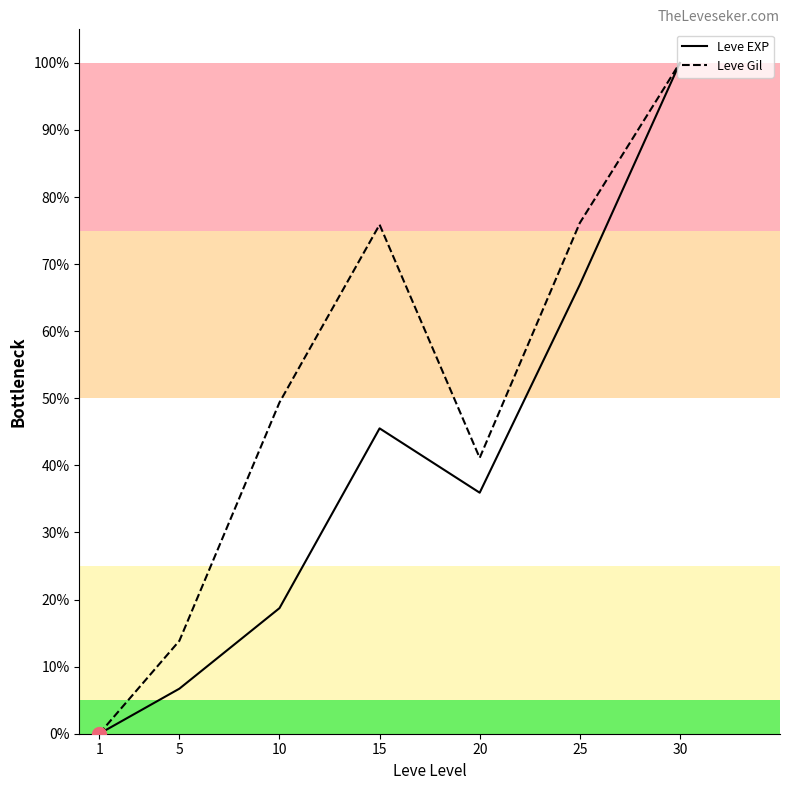

At how many categories does at least one series exceed 82?

1